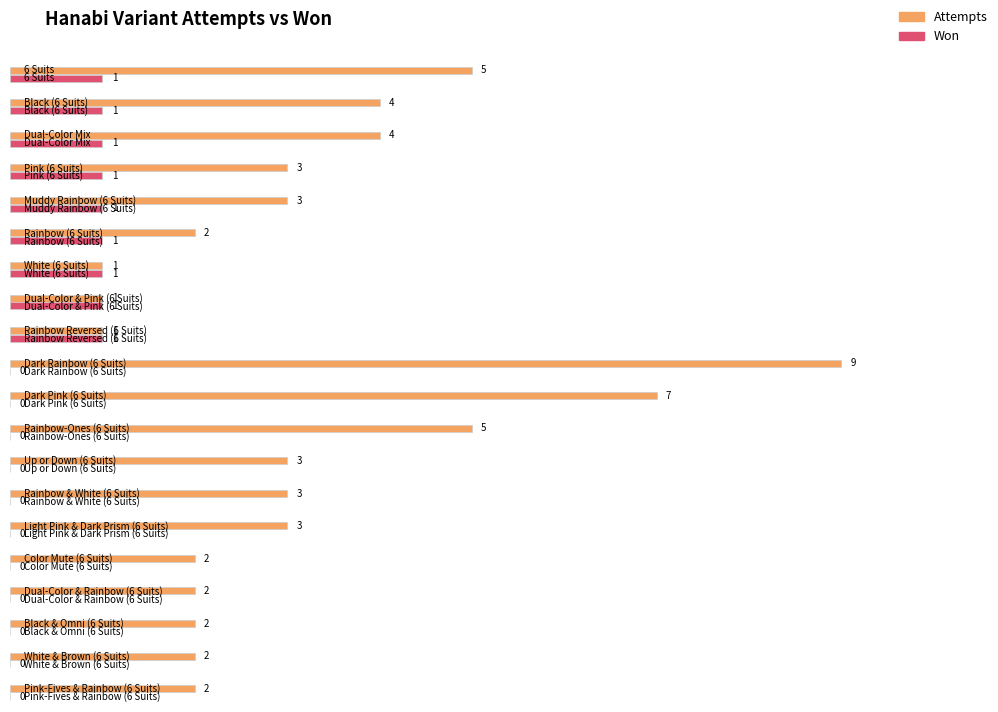

True or false: Won has a value of -1 at Black & Omni (6 Suits).

False